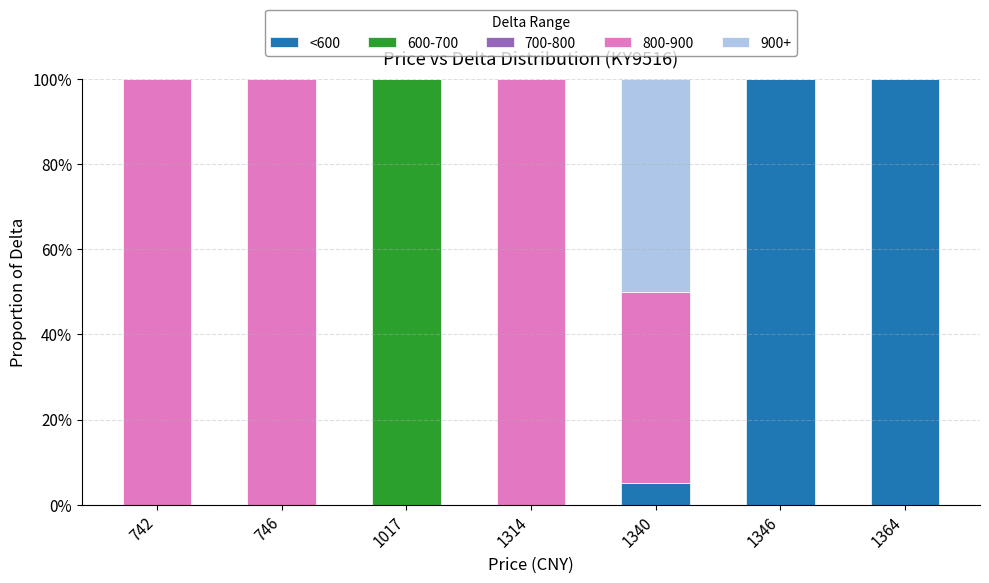

What is the total value across all series at 746?

100